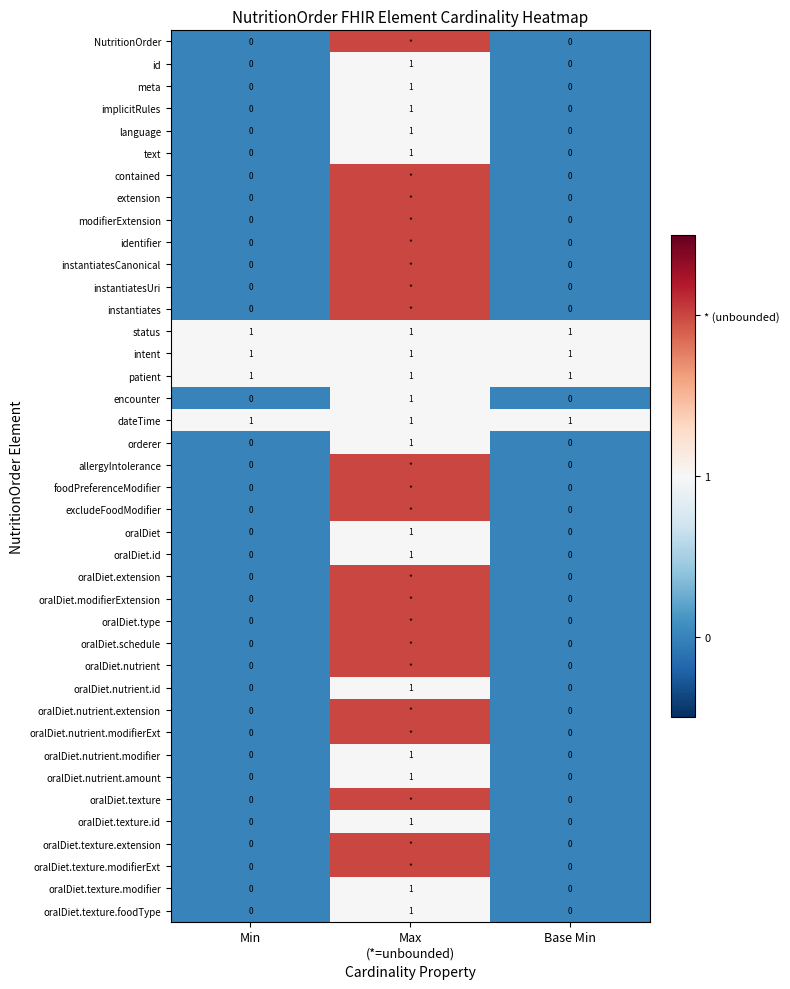

The text series shows 0 at Min. True or false?

True